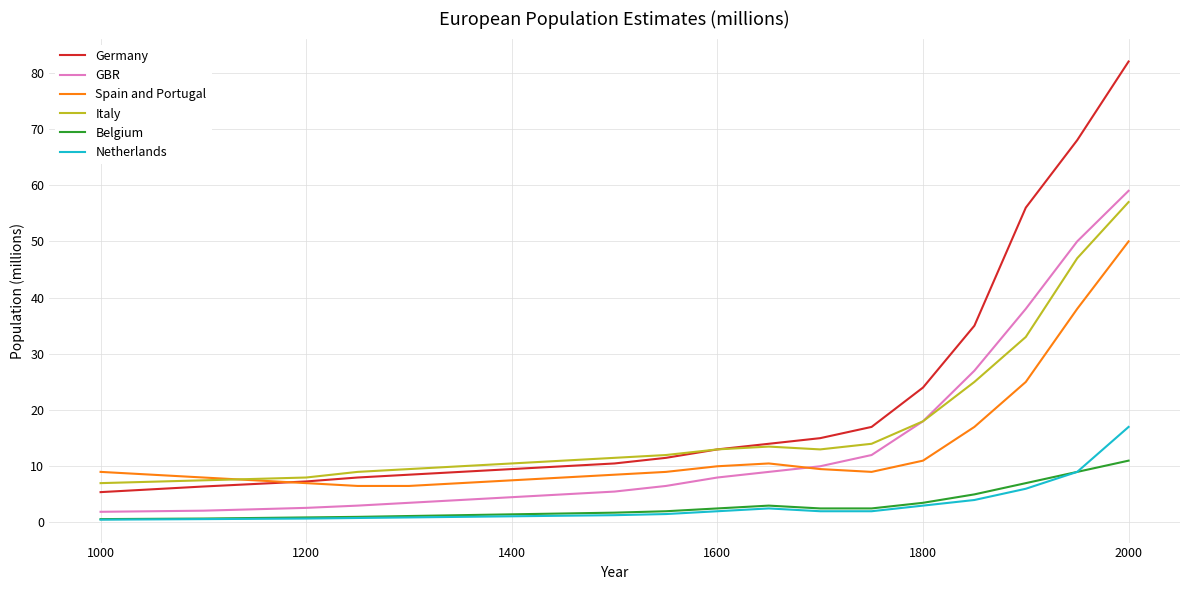

Which series has the largest total across all categories?

Germany